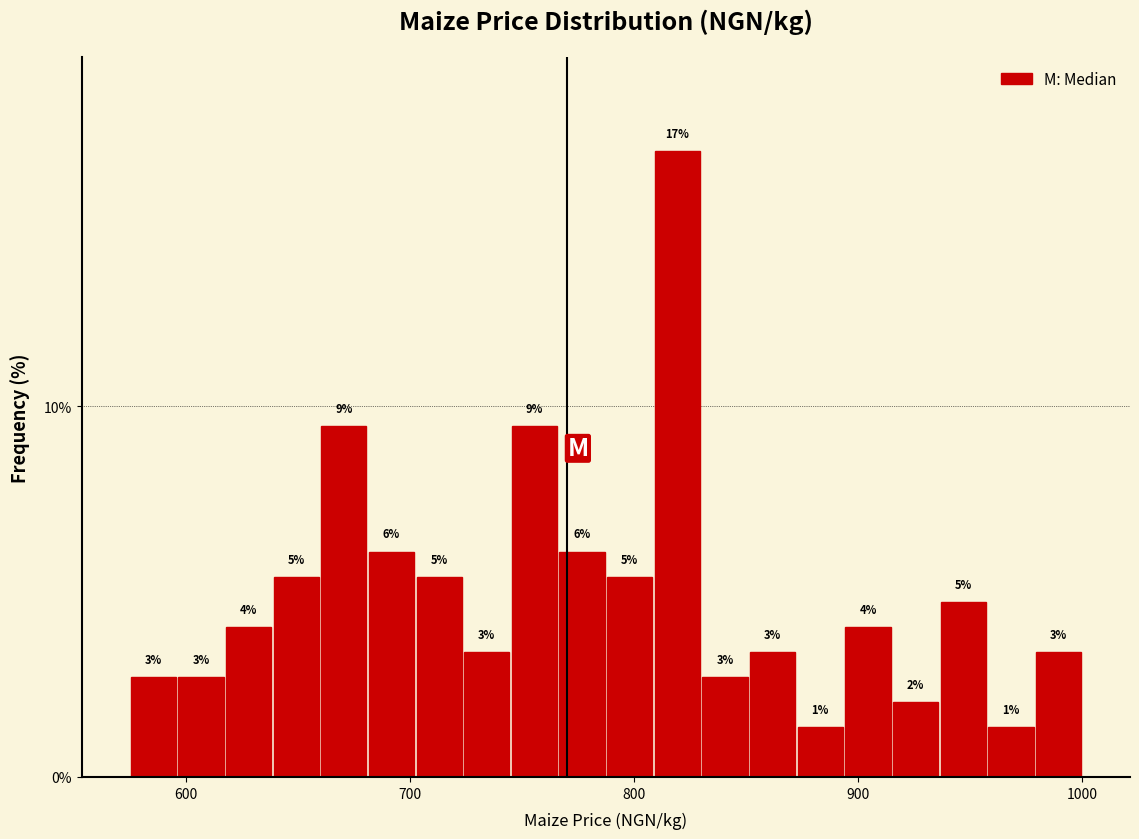

Around what value on the x-axis is the tallest bar? Give the approximate position of its centre, as read against the axis.

820